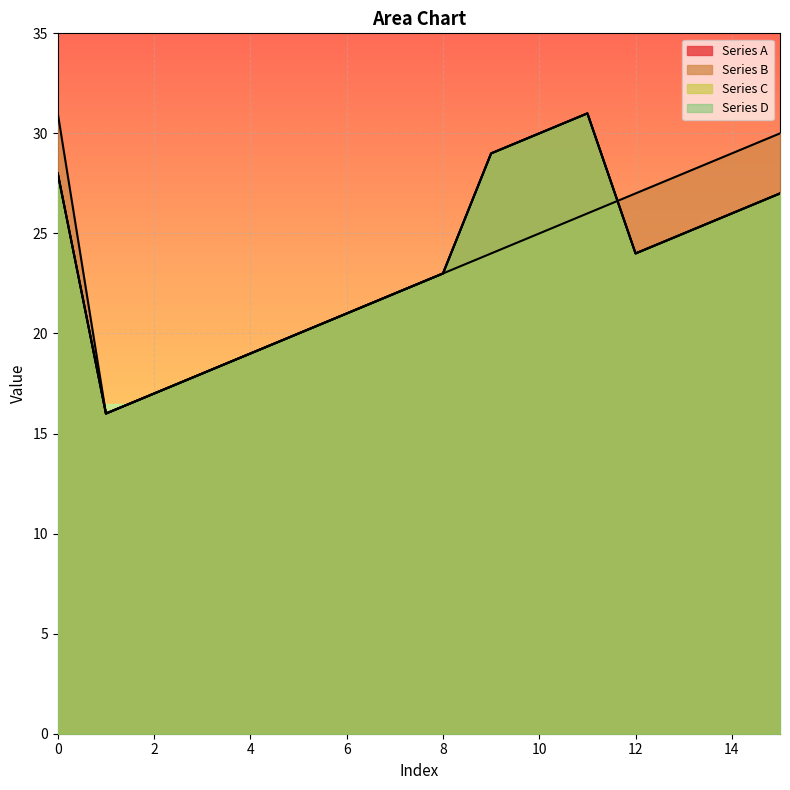

How many data points in Series D are above 24?

7